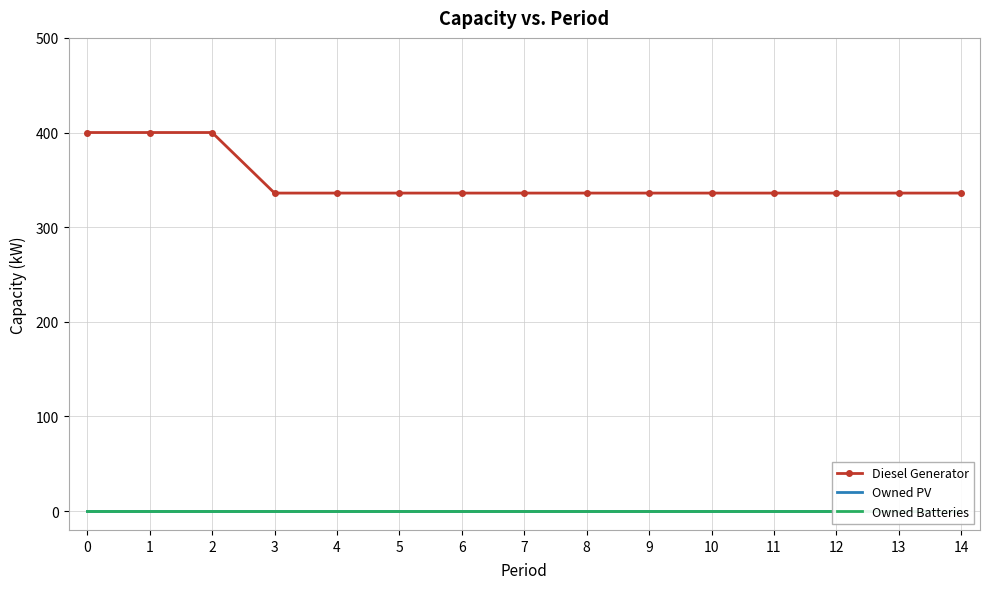

What is the value of the Diesel Generator point at the 13th from the left?

336